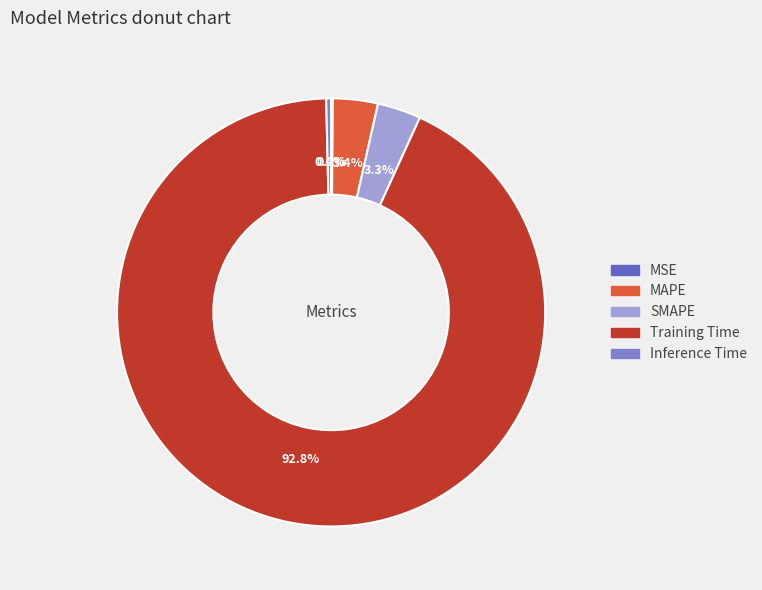

The SMAPE slice represents 3% of the pie. True or false?

True